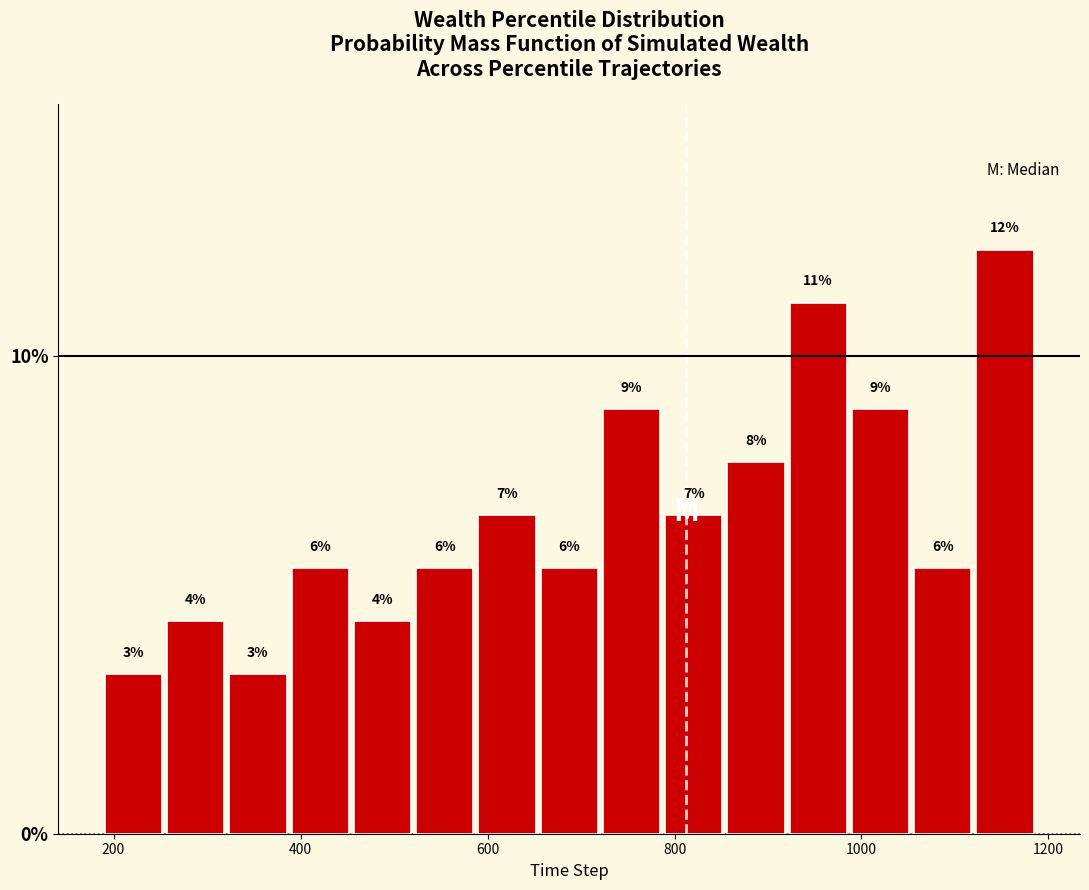

Around what value on the x-axis is the tallest bar? Give the approximate position of its centre, as read against the axis.

1160